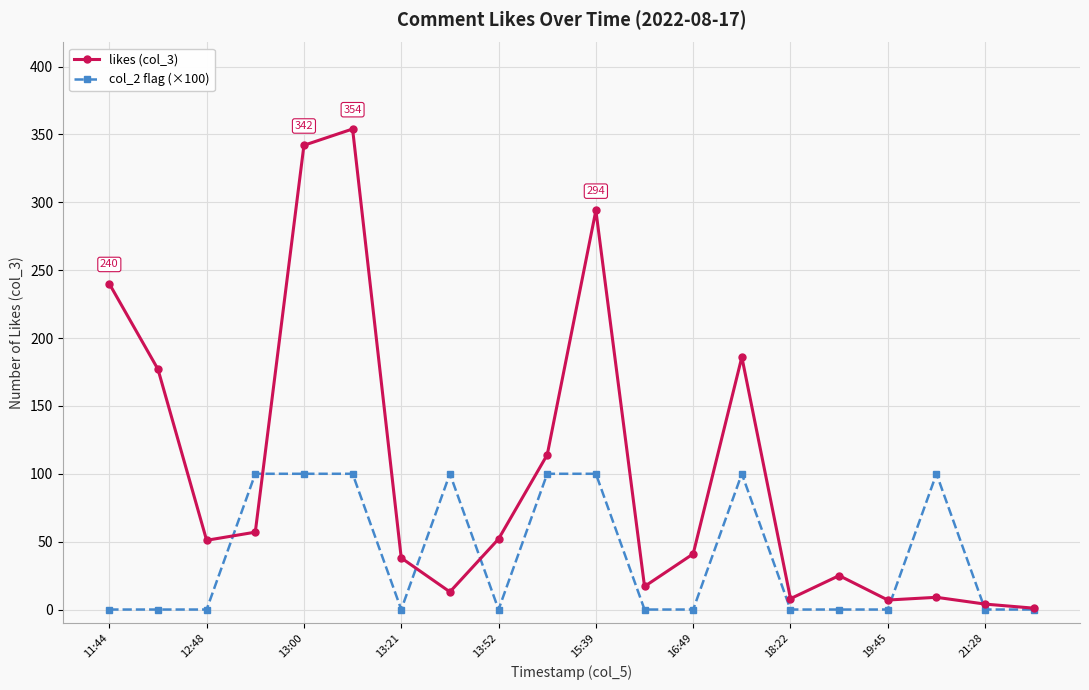

True or false: col_2 flag (×100) has more than 2 points higher than both neighbors.

True